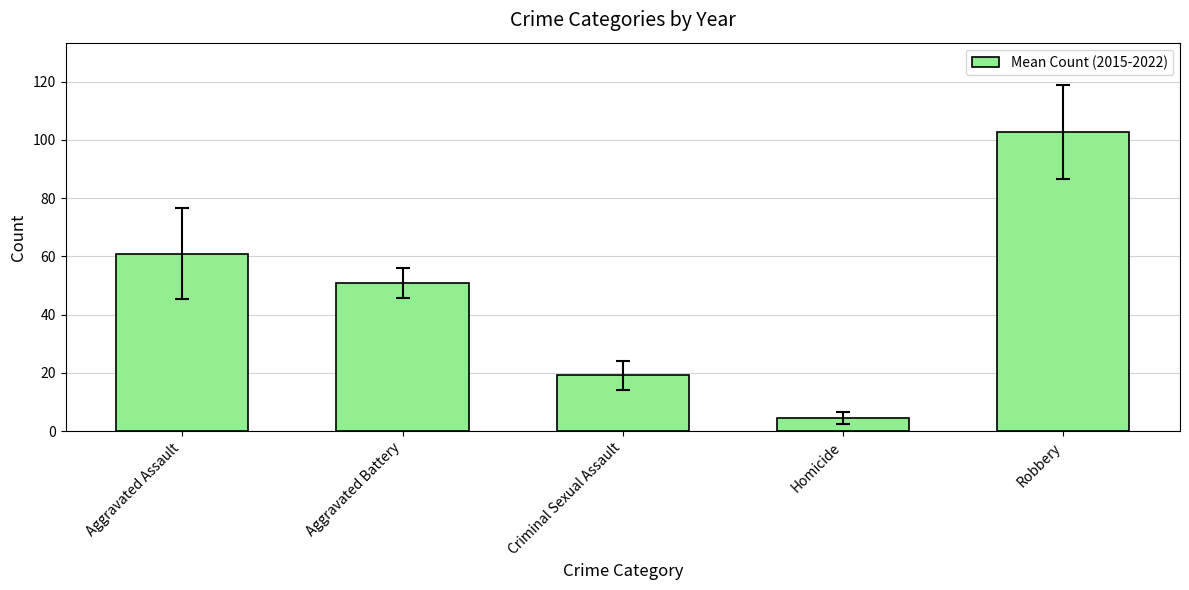

Rank the categories by value from lowest to highest.

Homicide, Criminal Sexual Assault, Aggravated Battery, Aggravated Assault, Robbery